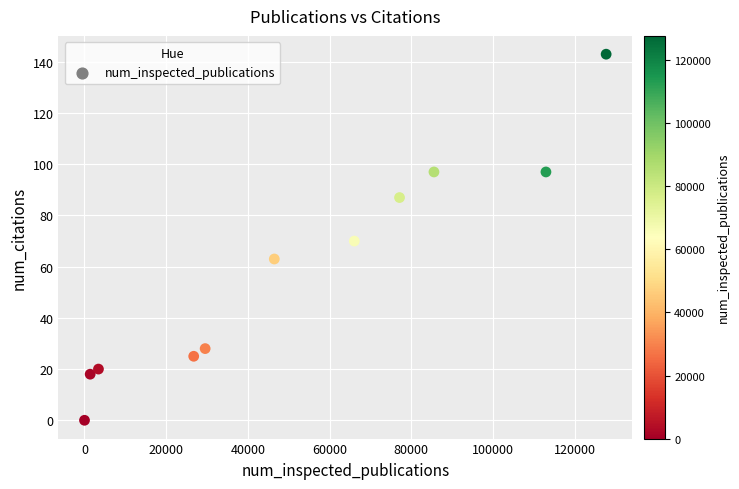

What is the range of X values (max minus min)?

127743